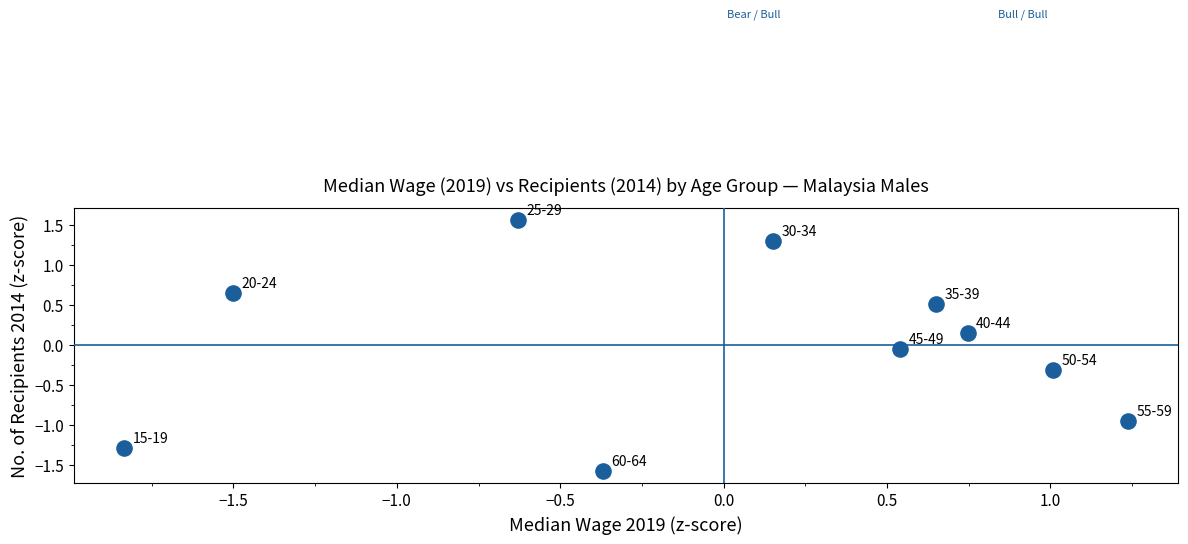

What is the range of X values (max minus min)?

3.1